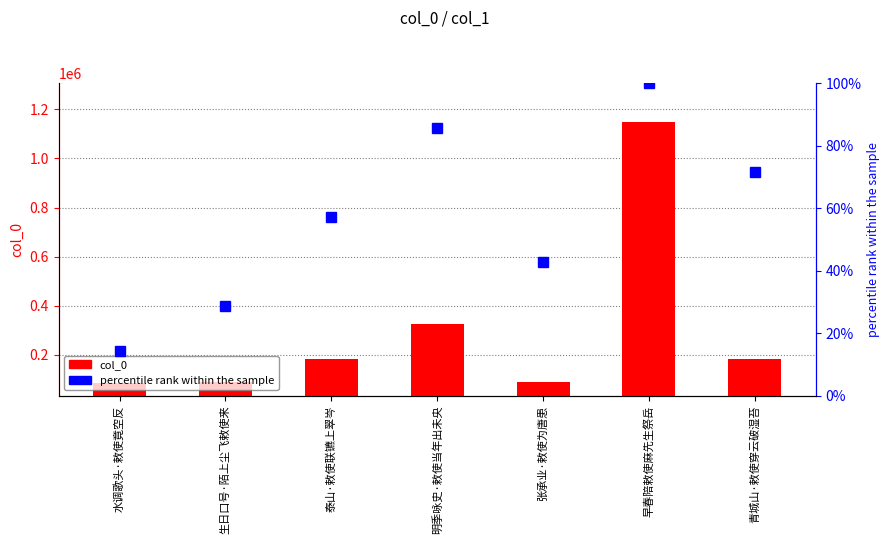

What is the difference between the second highest and second lowest values in the col_0 series?

235606.0